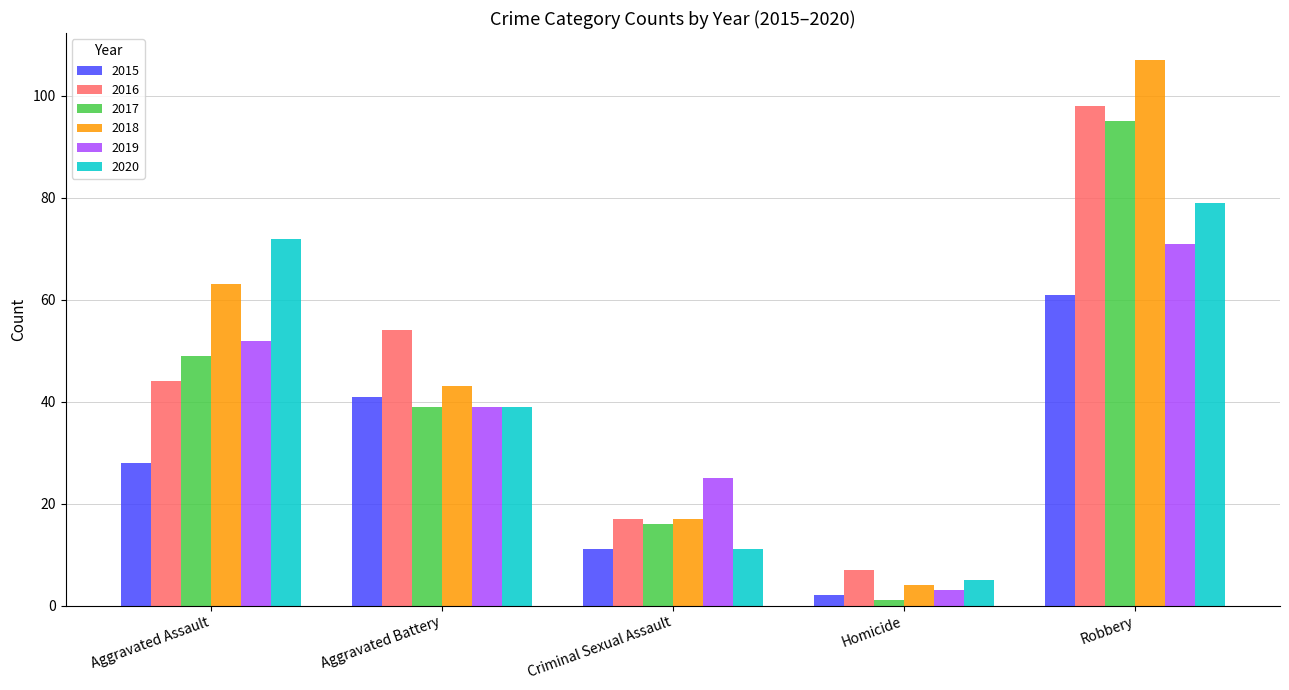

Which series has the largest total across all categories?

2018